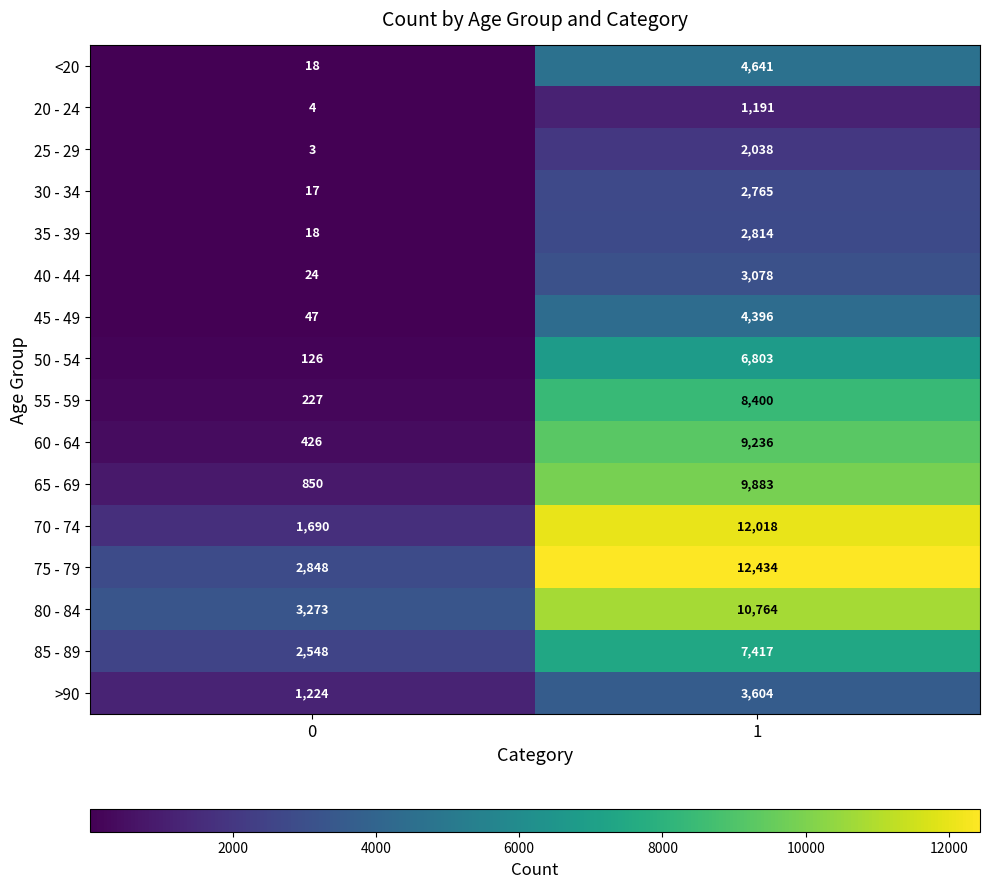

What is the difference between the highest and lowest values at 1?

11243